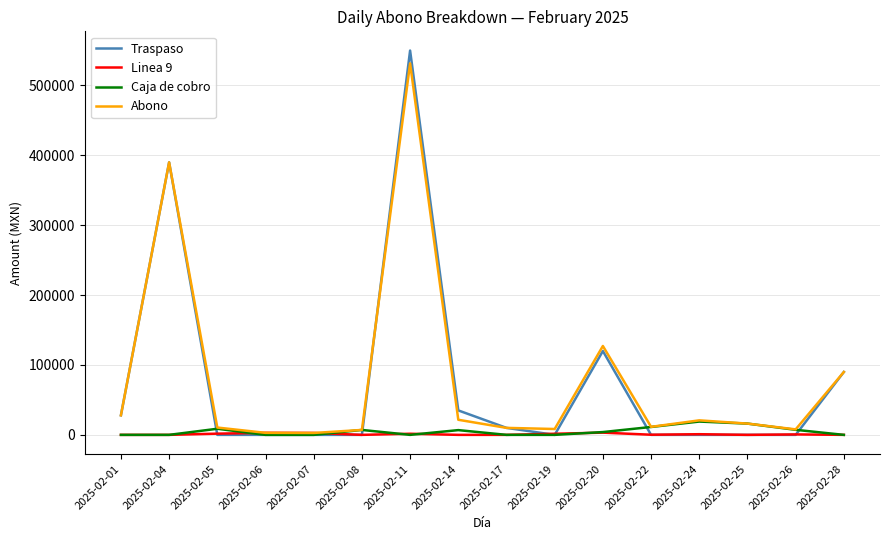

At which label does Traspaso reach its peak?

2025-02-11